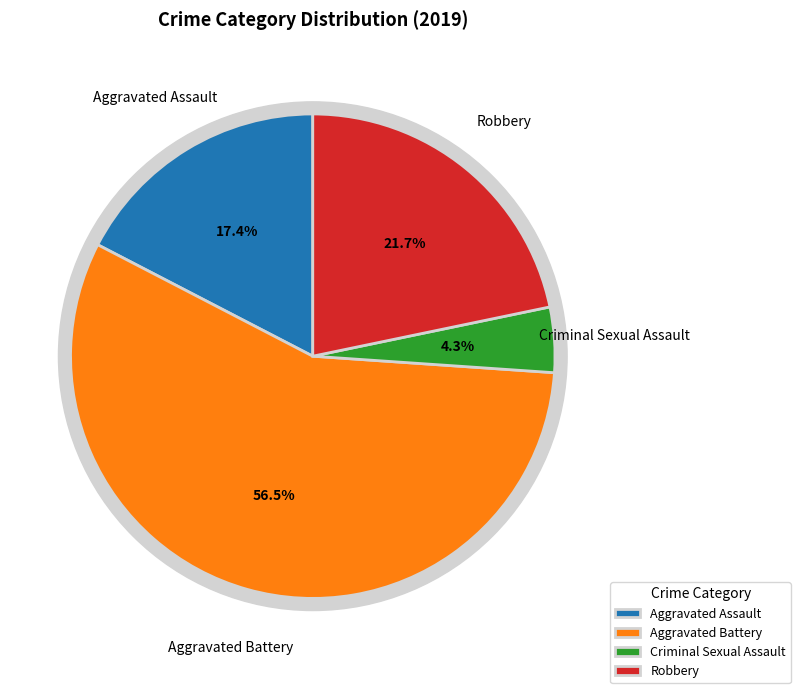

What percentage is NOT represented by Aggravated Battery?

43.5%